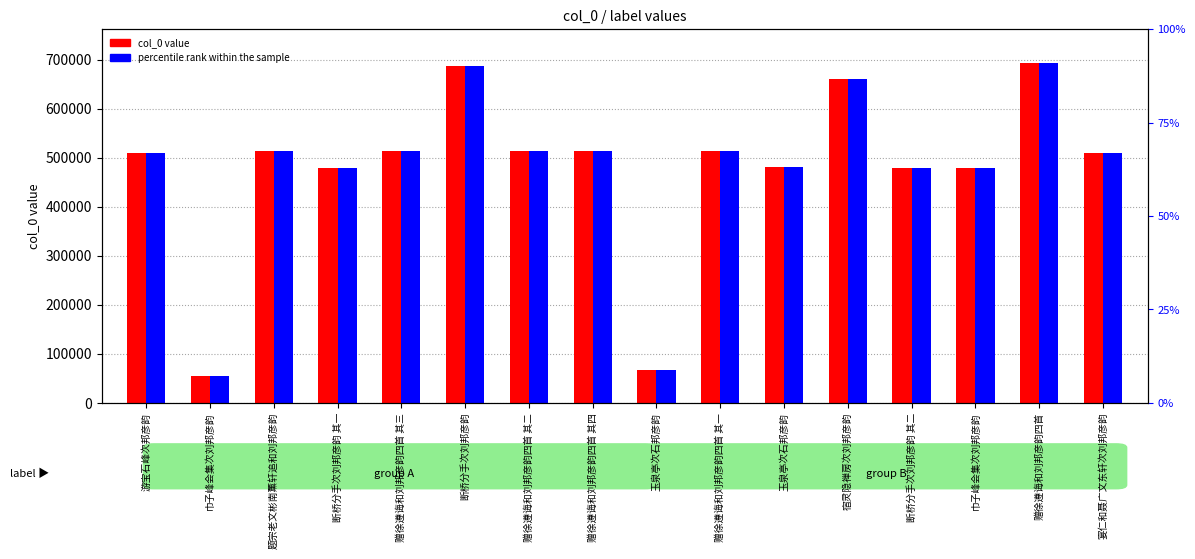

How many series are shown in this chart?

2